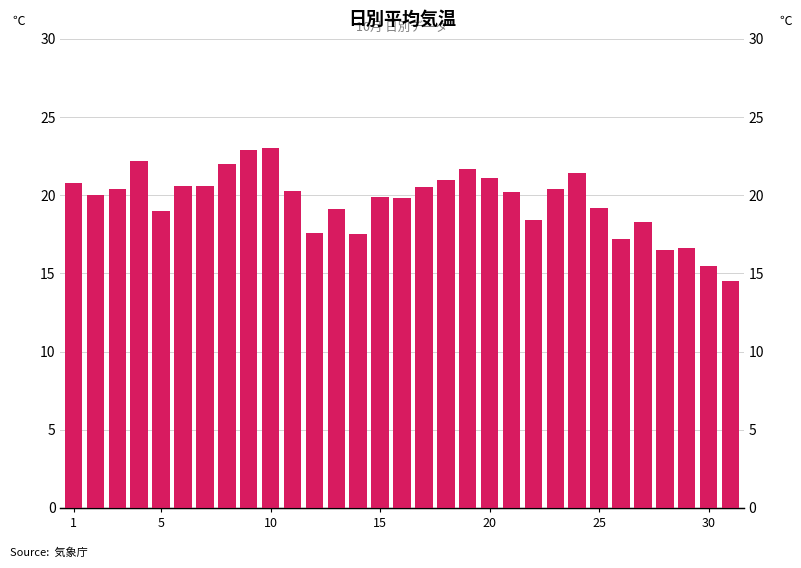

Approximately how many times larger is the value at 1 compared to 18?

1.0